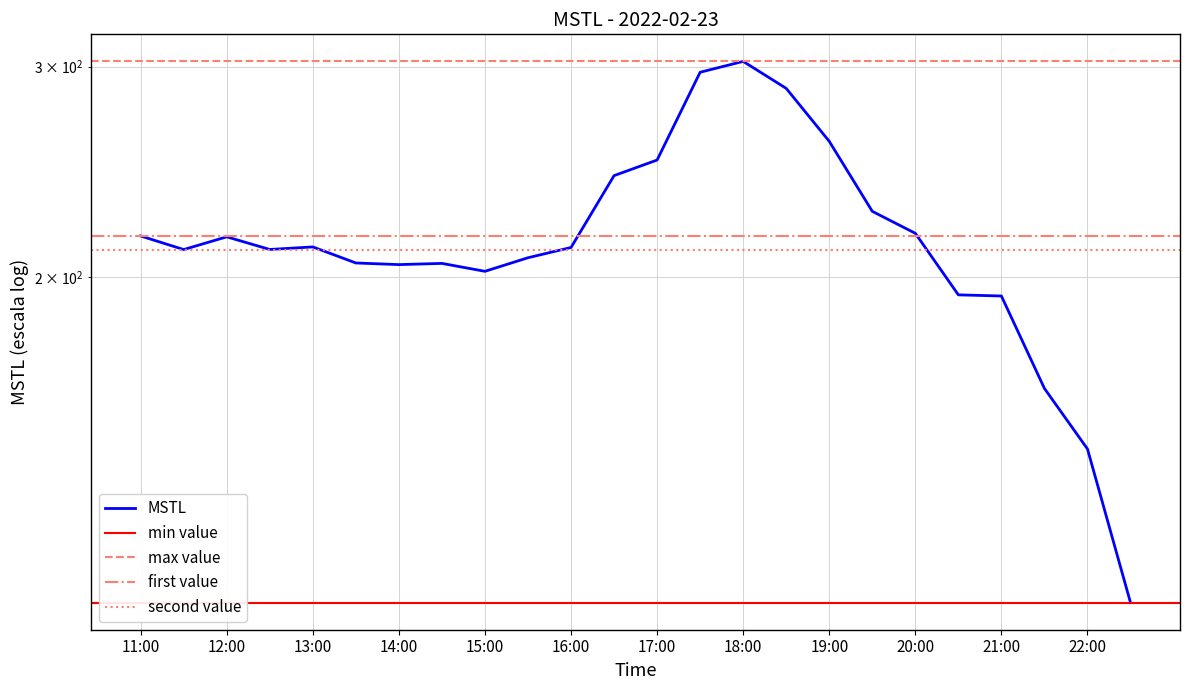

Which category has the highest value across all series?

18:00